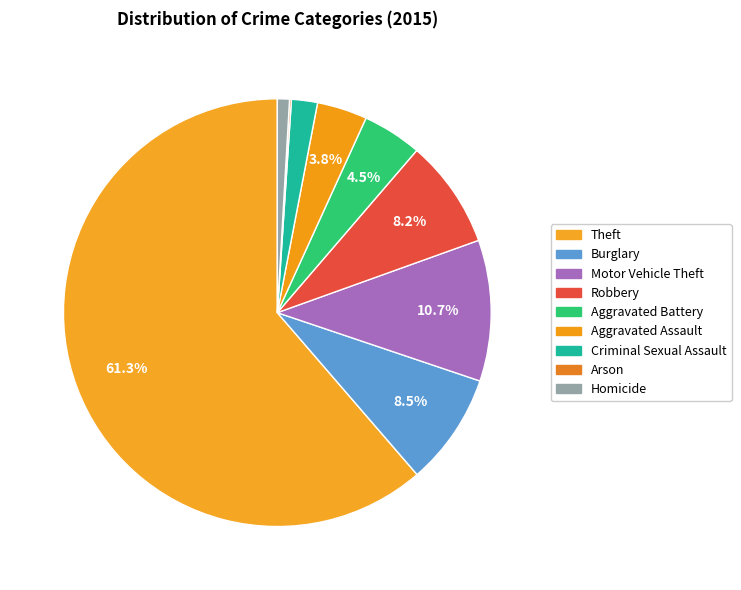

Which slice represents more than half of the pie?

Theft